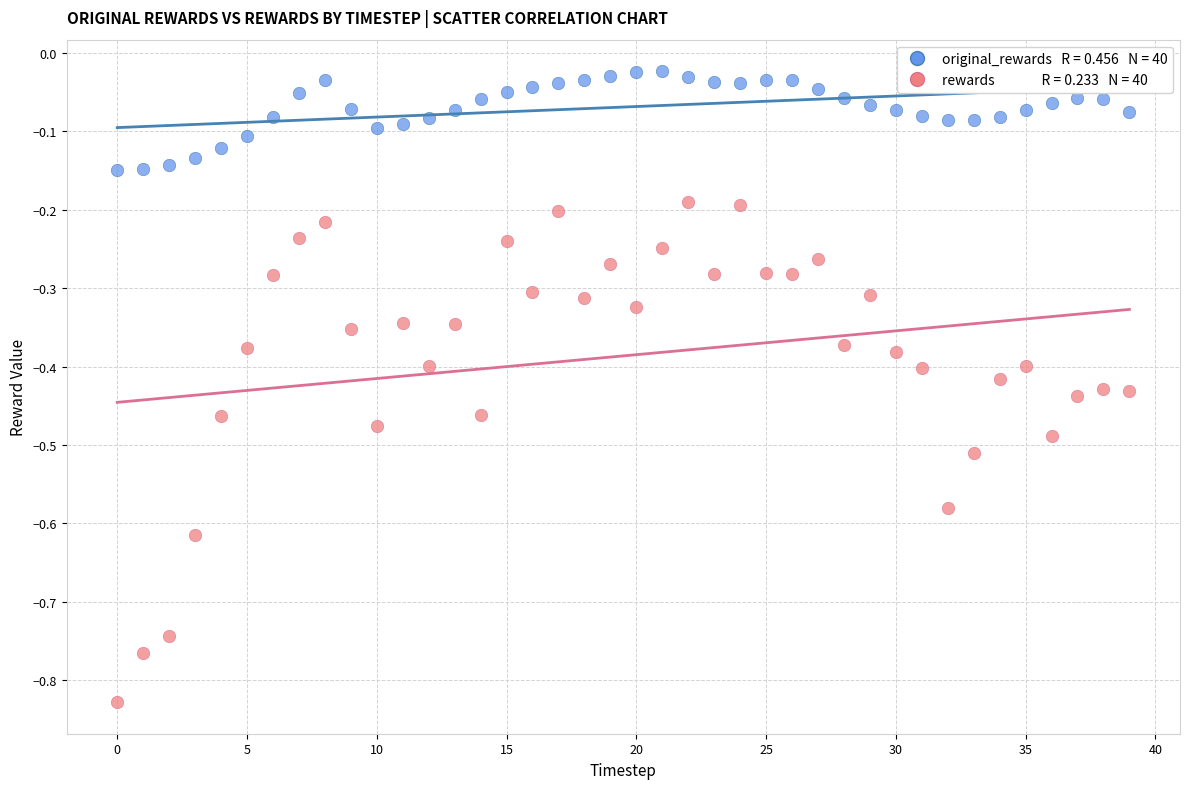

Across all data points, what is the range of Y values (max minus min)?

0.8